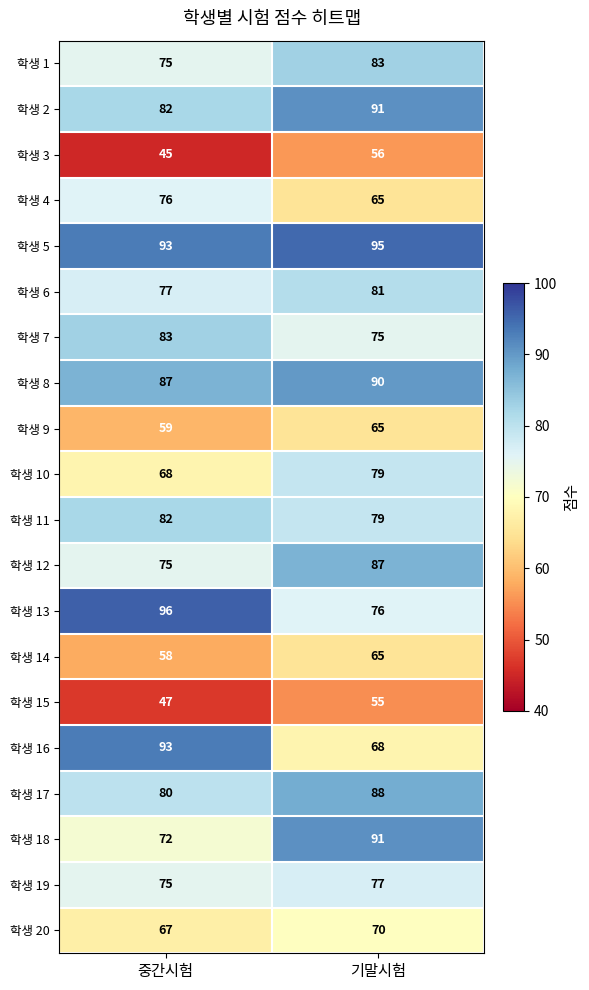

What is the difference between the highest and lowest values at 중간시험?

51